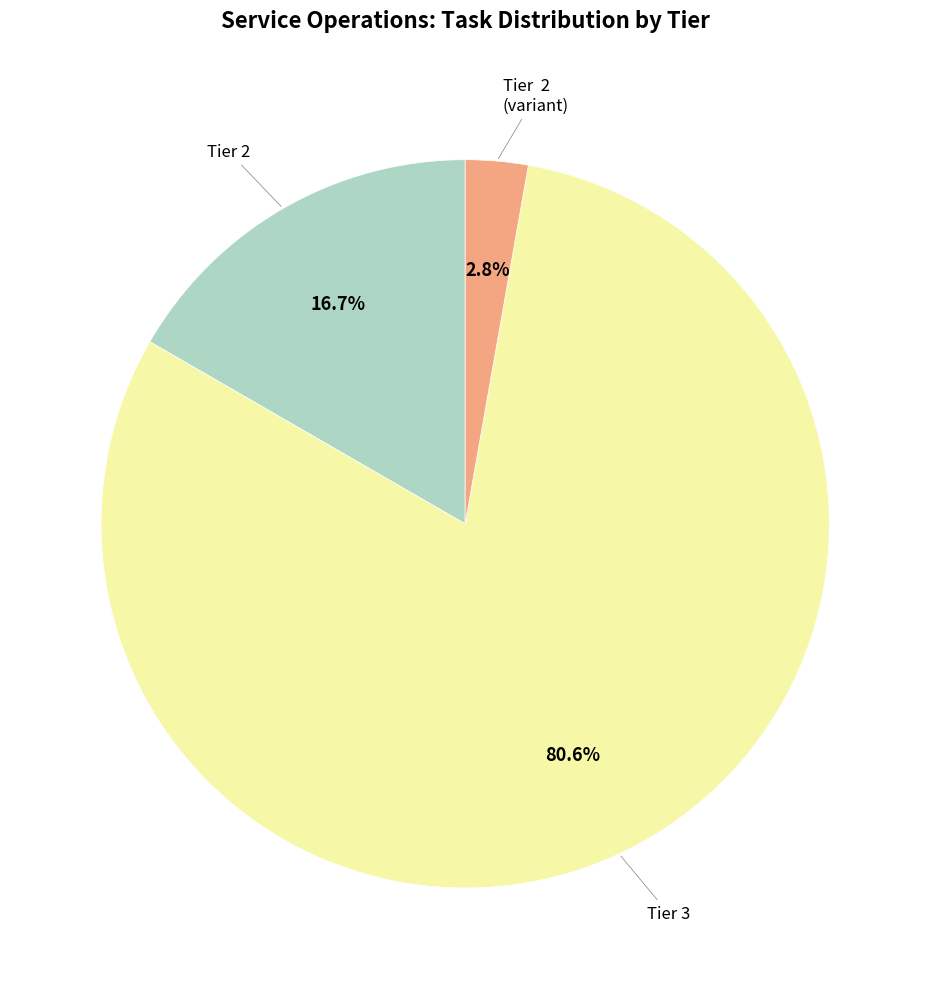

Is there a majority slice in this chart?

Yes